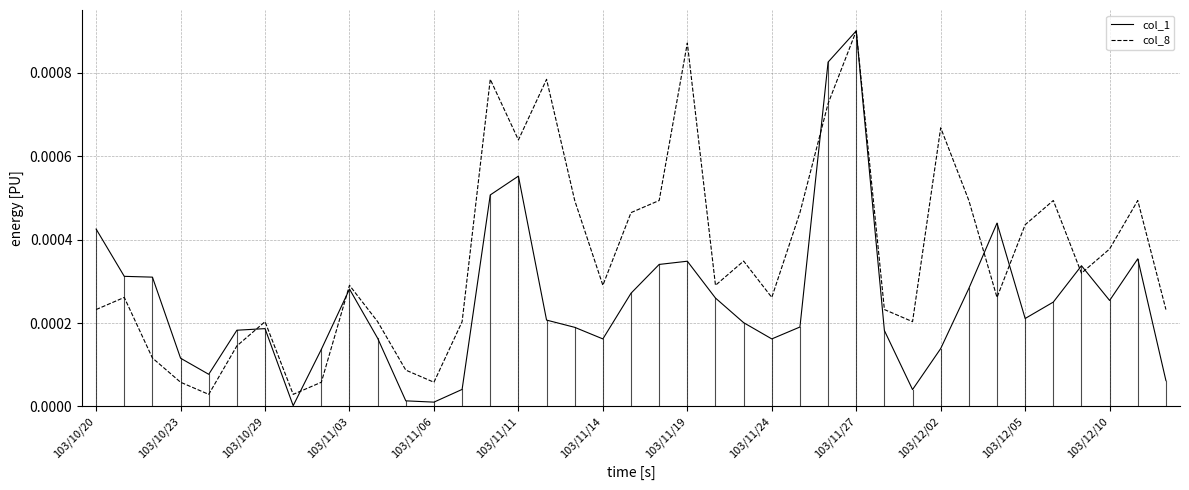

Which series has the largest total across all categories?

col_8